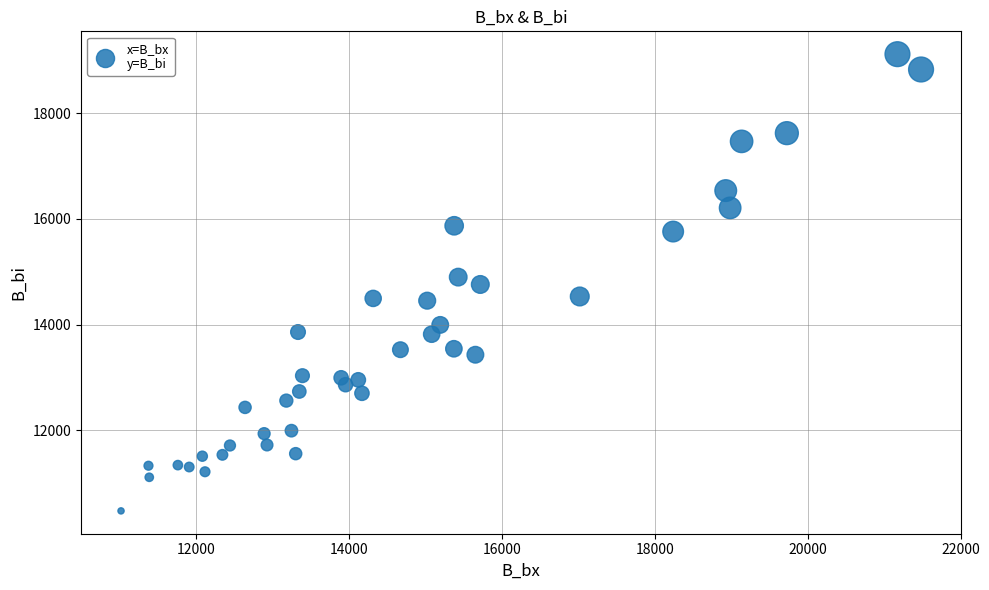

What is the range of X values (max minus min)?

10460.3